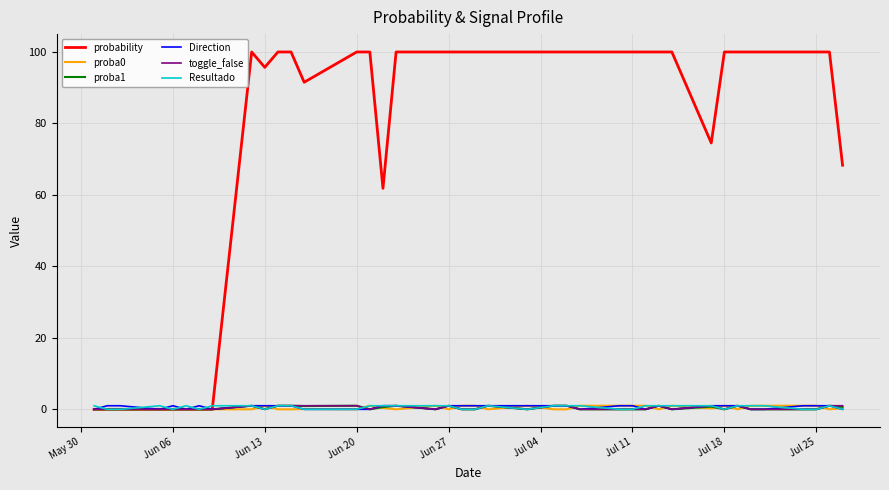

Which series has the widest spread of values?

probability